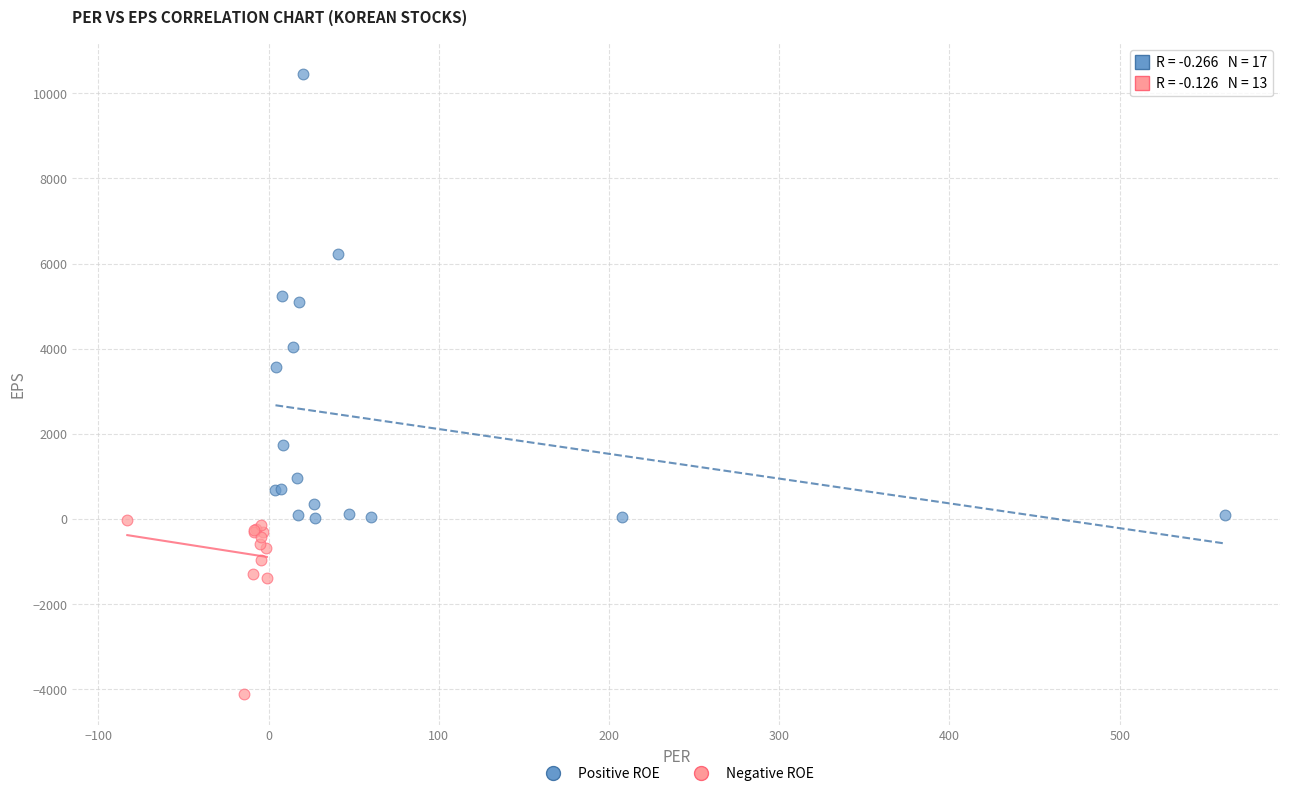

Which series has the widest spread of Y values?

Positive ROE